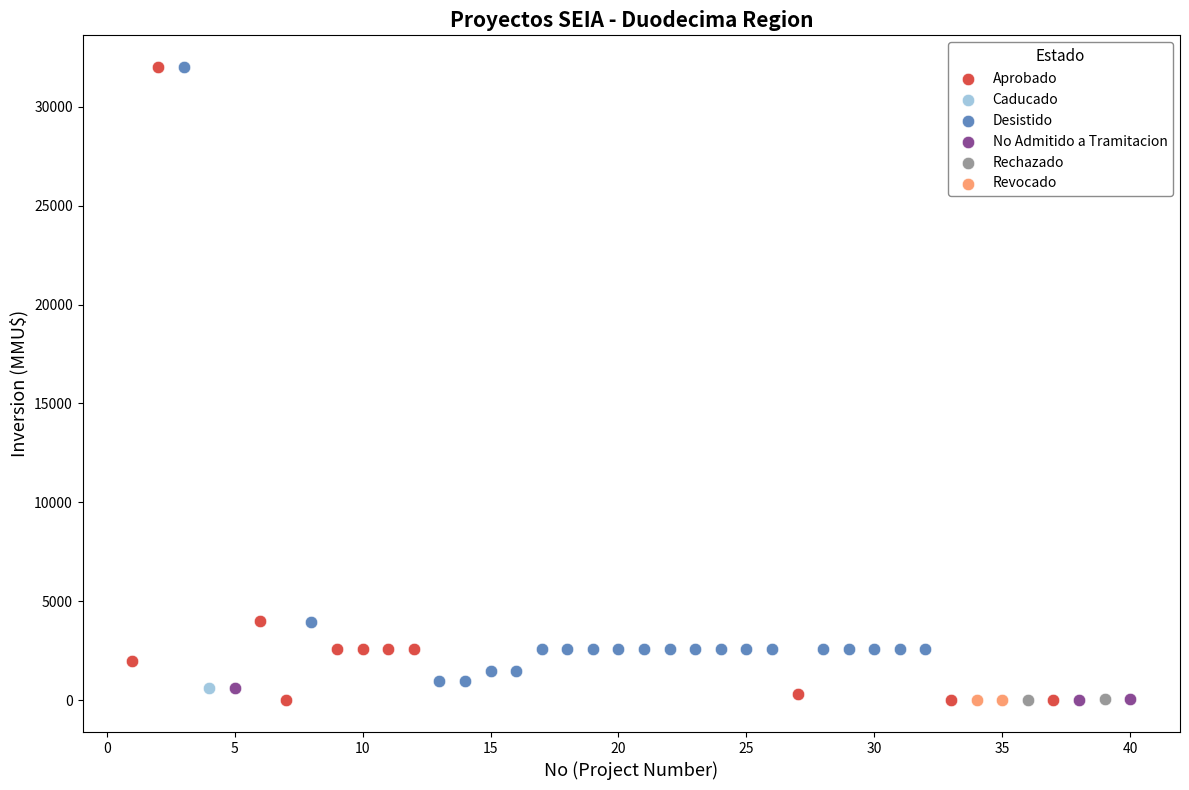

What are all the series names shown in the legend?

Aprobado, Caducado, Desistido, No Admitido a Tramitacion, Rechazado, Revocado